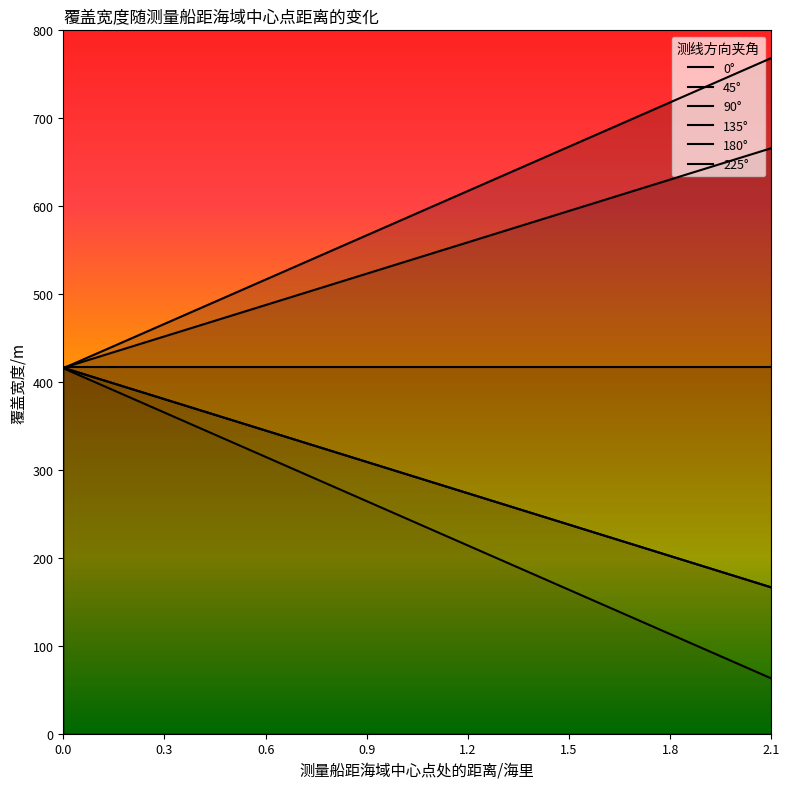

Is it true that 135° equals 345.9 at 1.8?

False